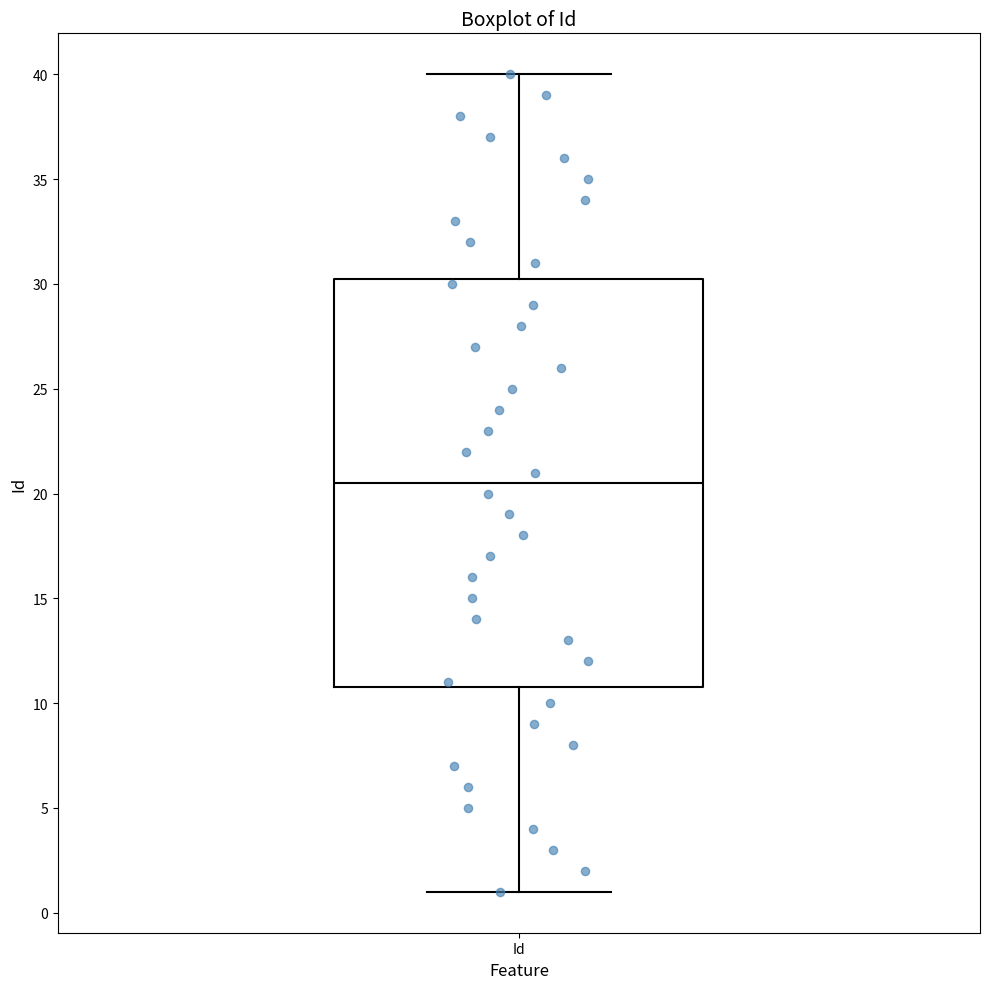

Transcribe this box plot: give where the median line is, the range the box spans, and where the two whiskers end, as read against the y-axis. The values are not printed on the chart, so give them approximately, as read against the axis.

median 20.5, box 11.0 to 30.5, whiskers 1.0 to 40.0